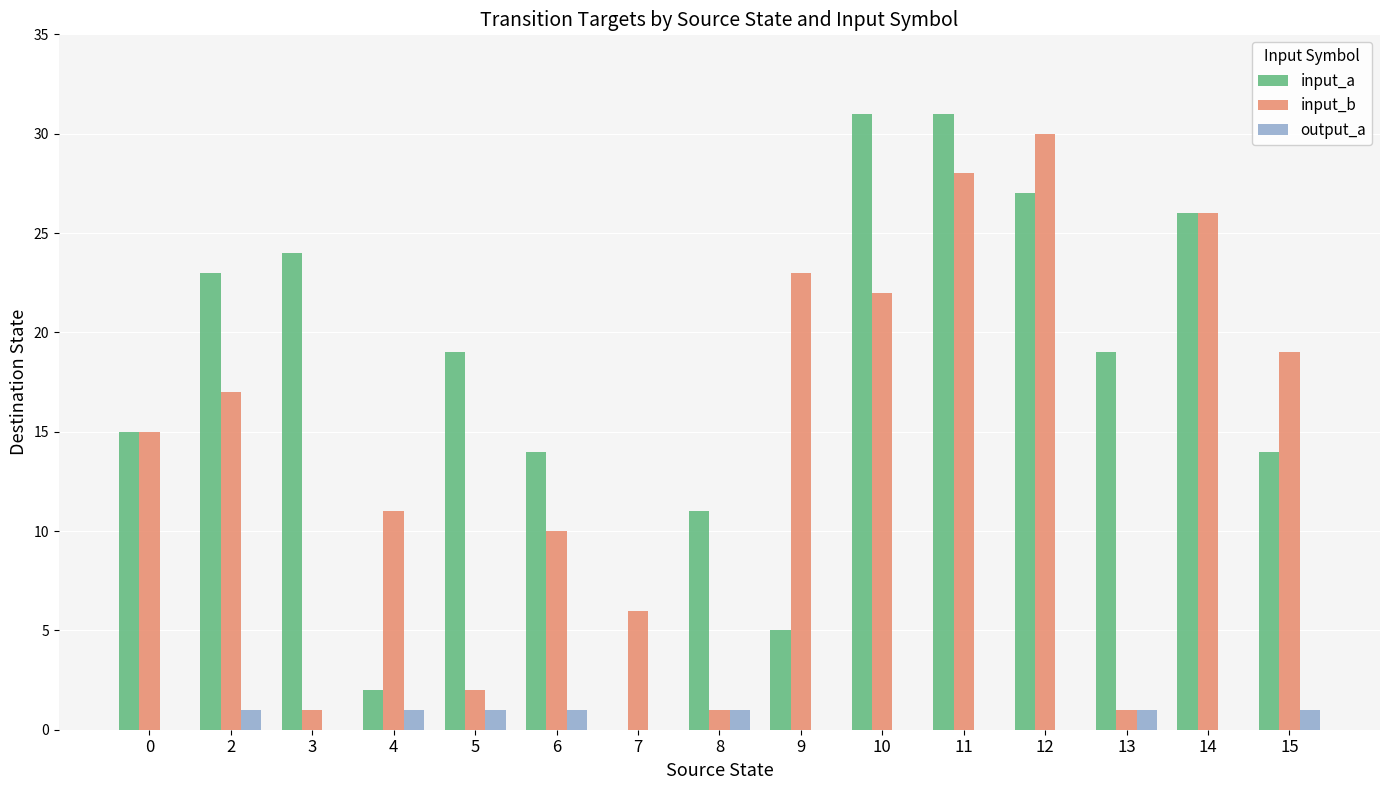

What value does the input_b series have at 14?

26